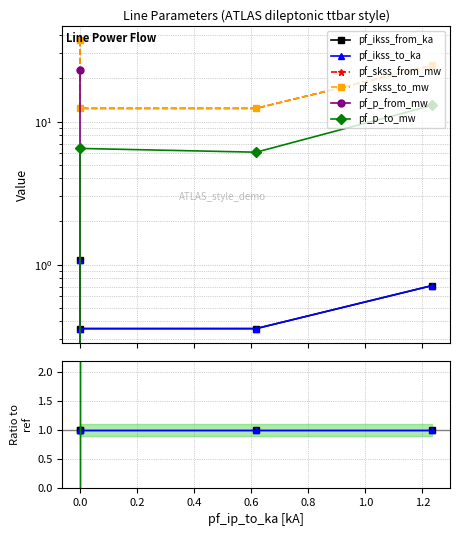

Which series has the largest total across all categories?

pf_skss_from_mw